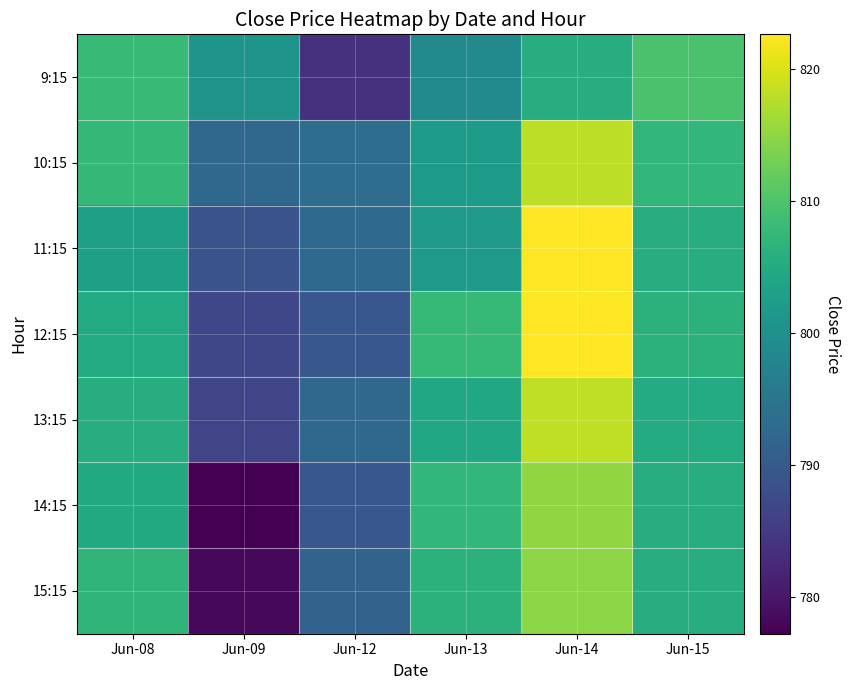

List the series in order of their peak value, lowest first.

9:15, 15:15, 14:15, 10:15, 13:15, 12:15, 11:15